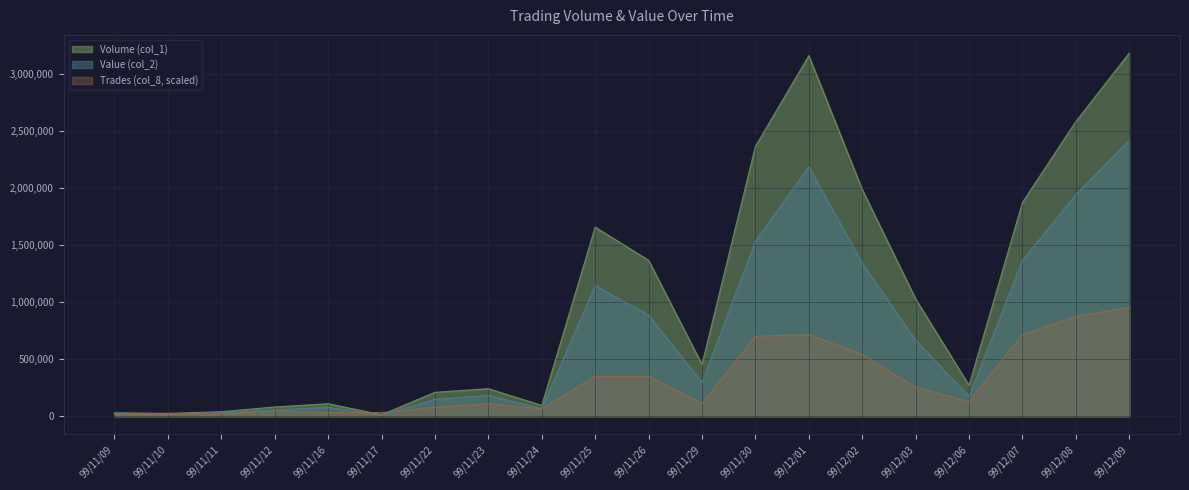

Is the value of Trades (col_8) at 99/12/03 greater than the value of Value (col_2) at 99/12/03?

No